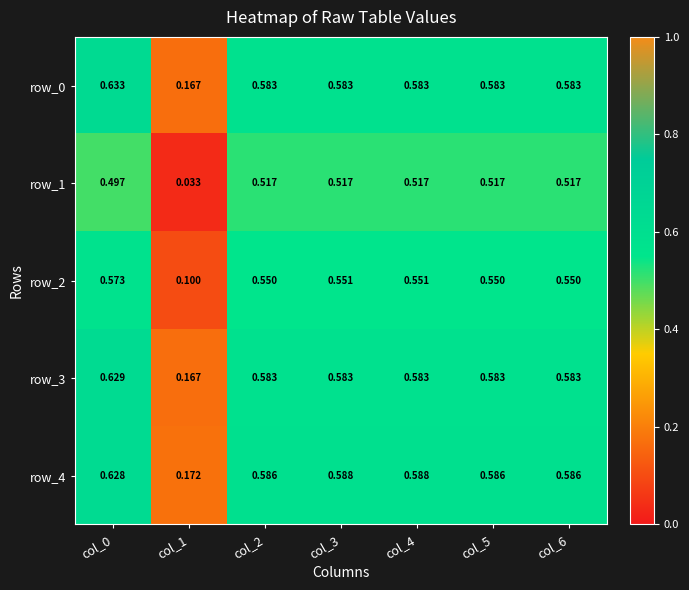

Which series changed the most between col_1 and col_3?

row_1